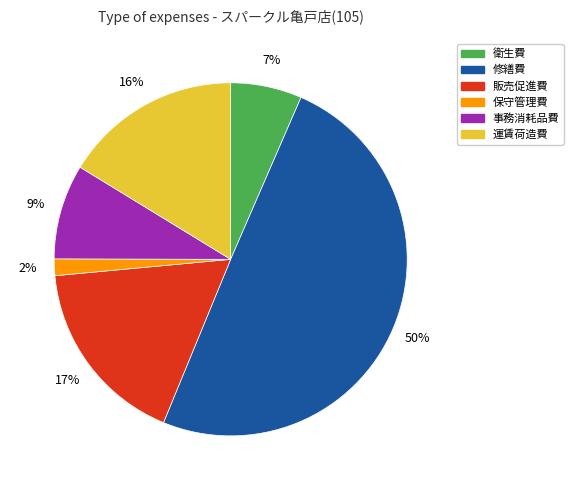

To the nearest percent, what is the difference between the largest and smallest slice percentages?

48%